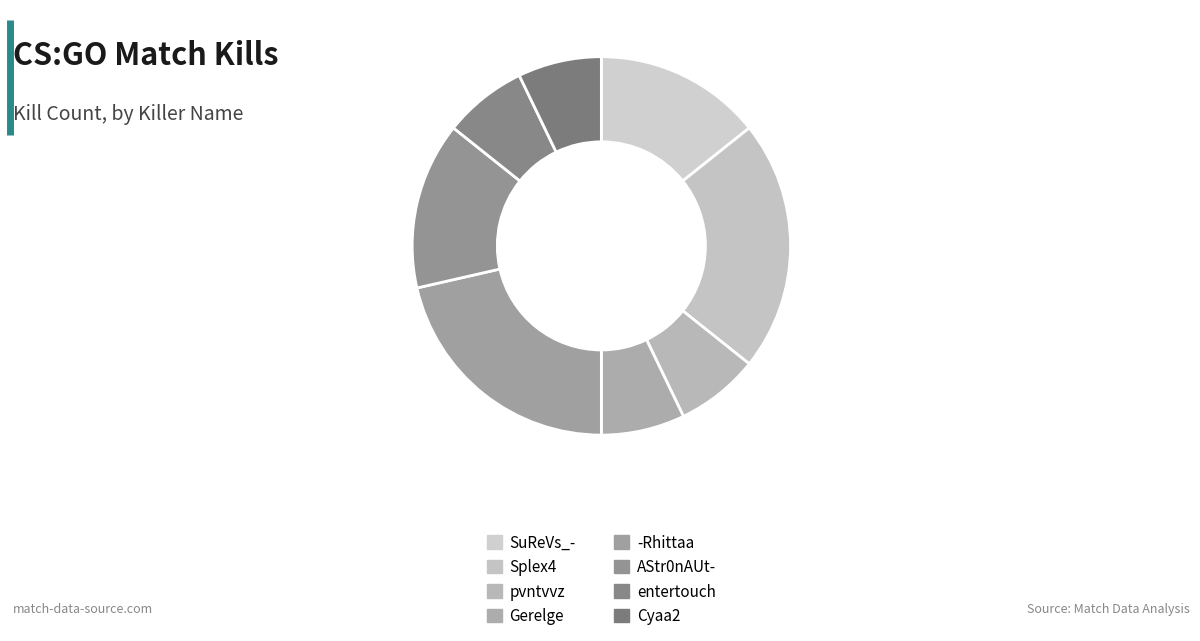

Count the number of slices in the pie.

8